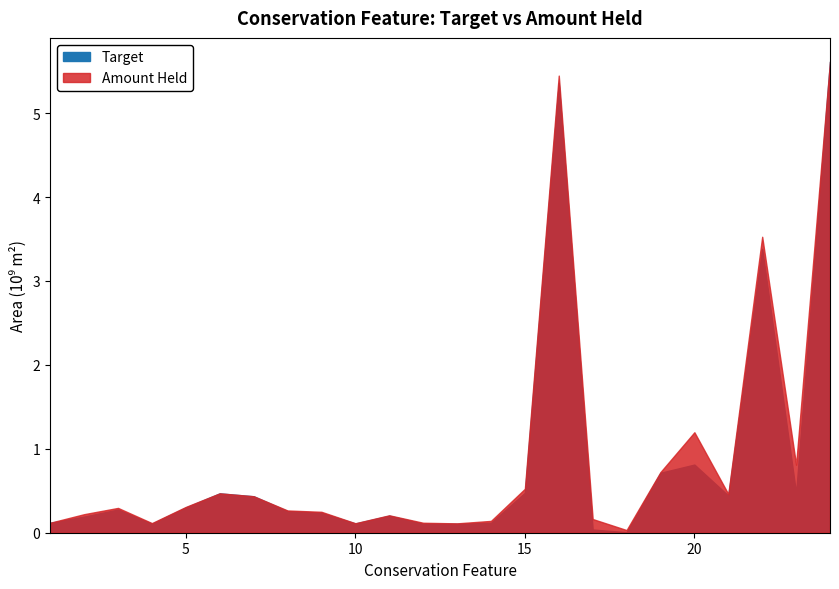

Where is Amount Held nearest to the value 2823837857?

22